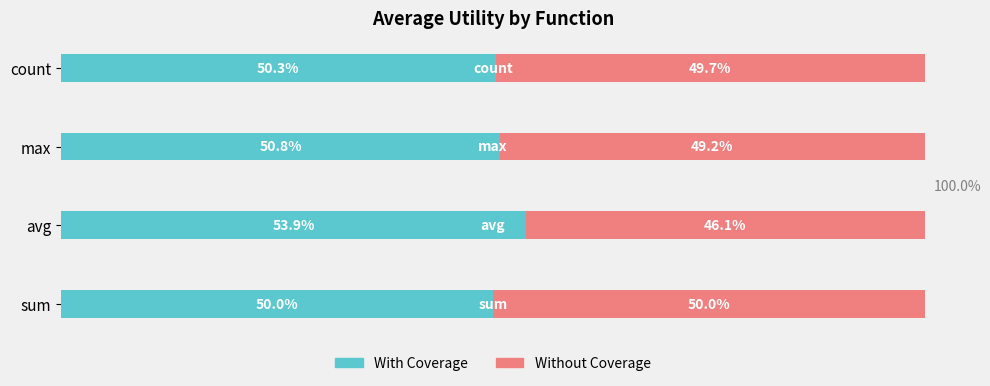

Which category has the highest value in the With Coverage series?

avg